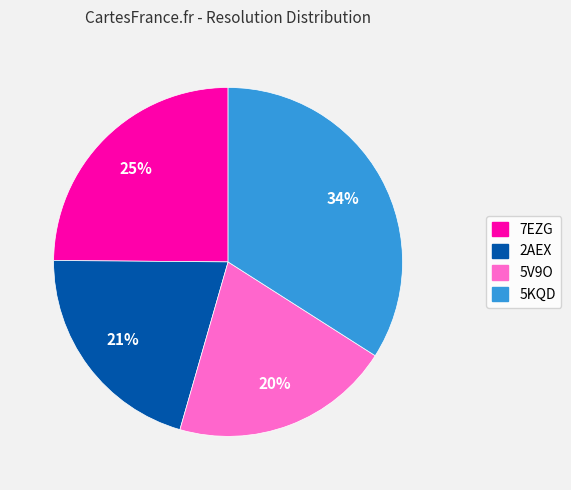

Combined, do 5V9O and 5KQD account for over 50%?

Yes